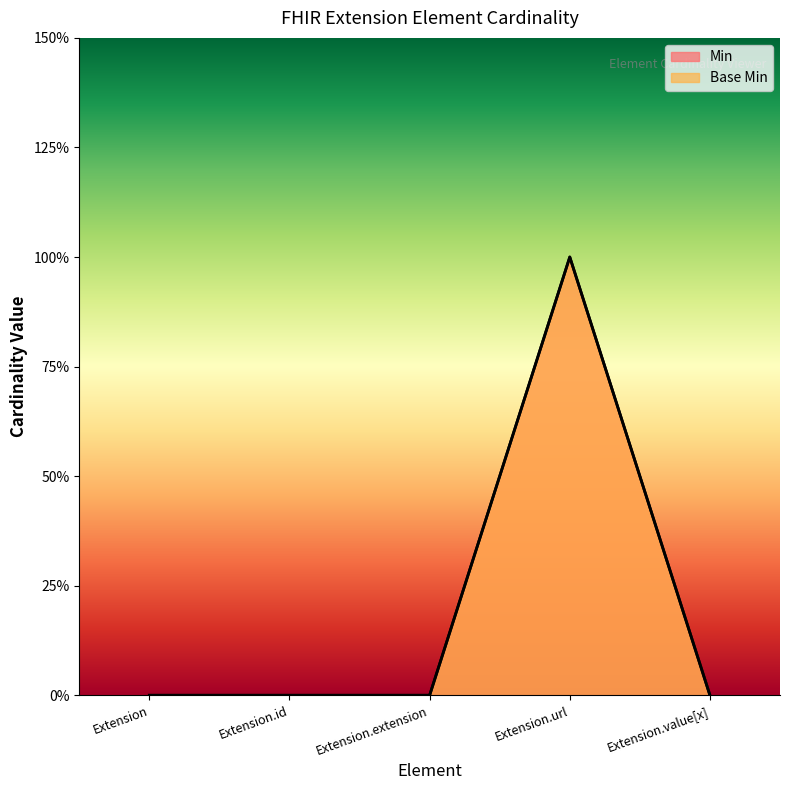

Reading left to right, list all the values displayed in this chart.

Min: 0	0	0	1	0
Base Min: 0	0	0	1	0